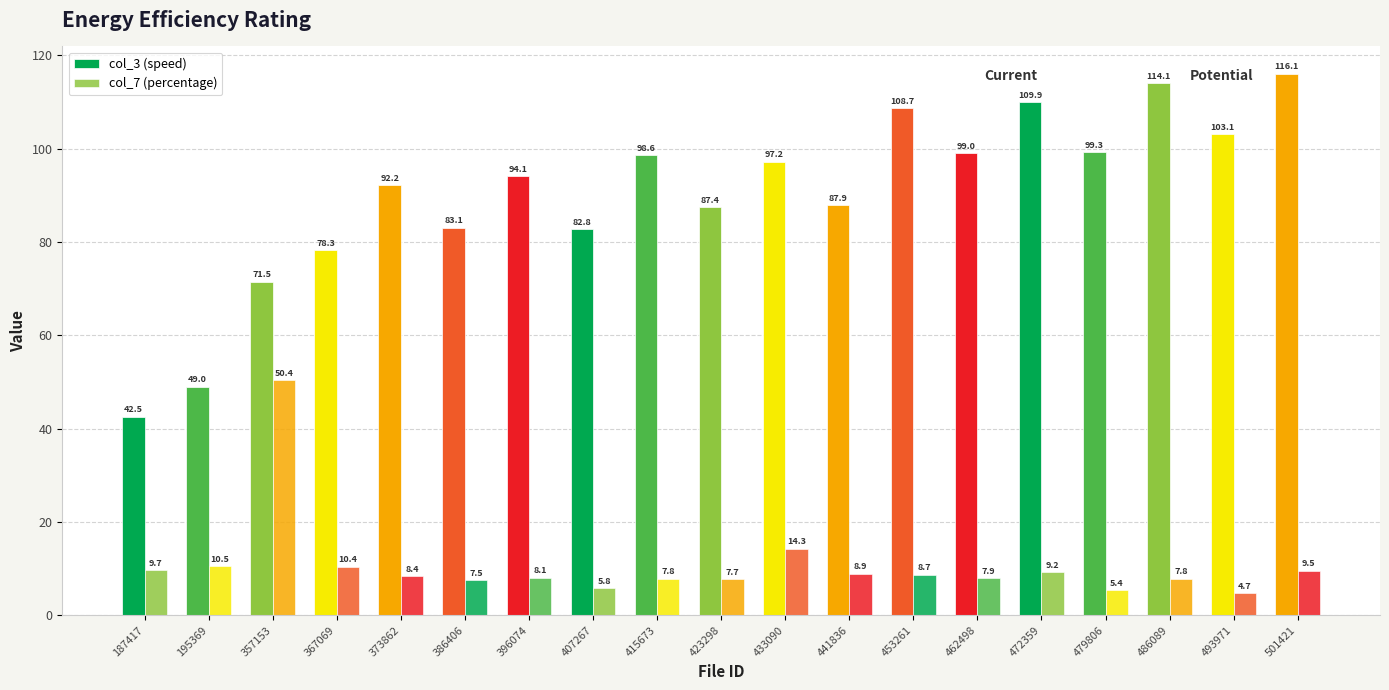

Where is col_3 (speed) nearest to the value 79?

367069